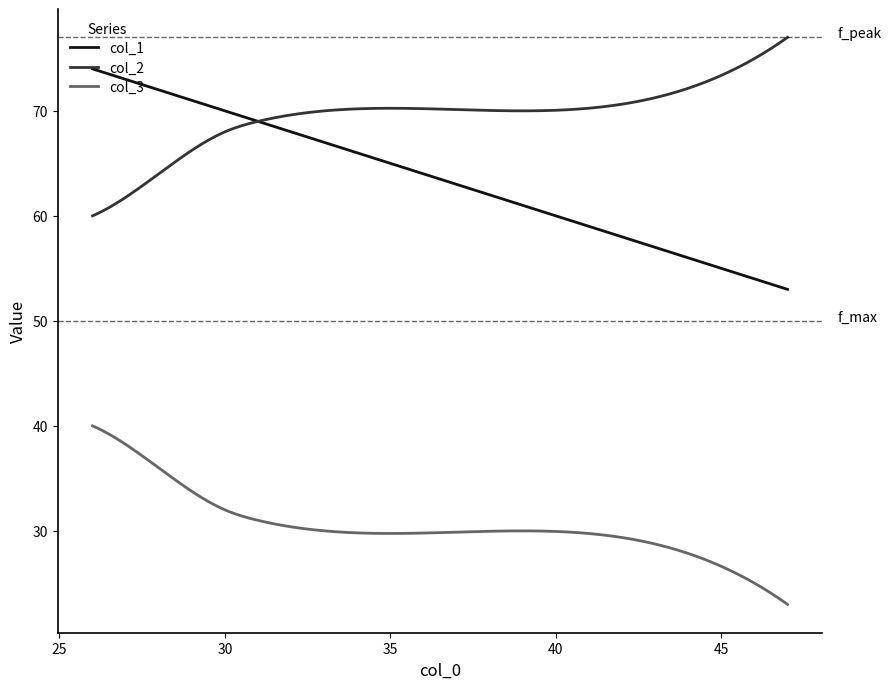

What is the average value of the col_1 series?

63.5